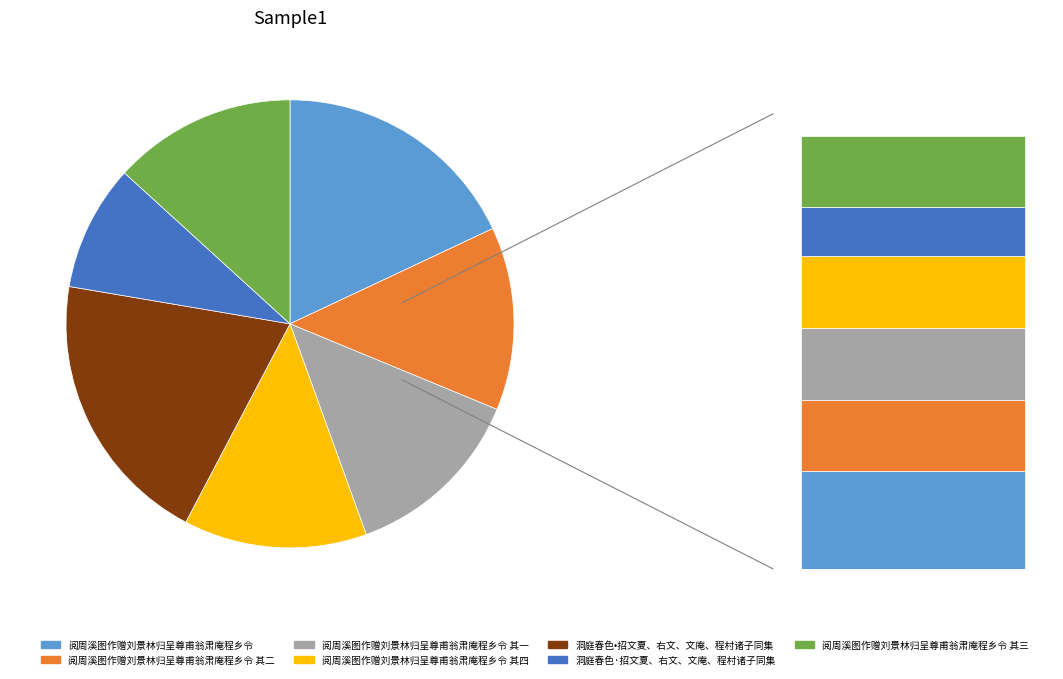

To the nearest percent, what is the difference between the largest and smallest slice percentages?

11%